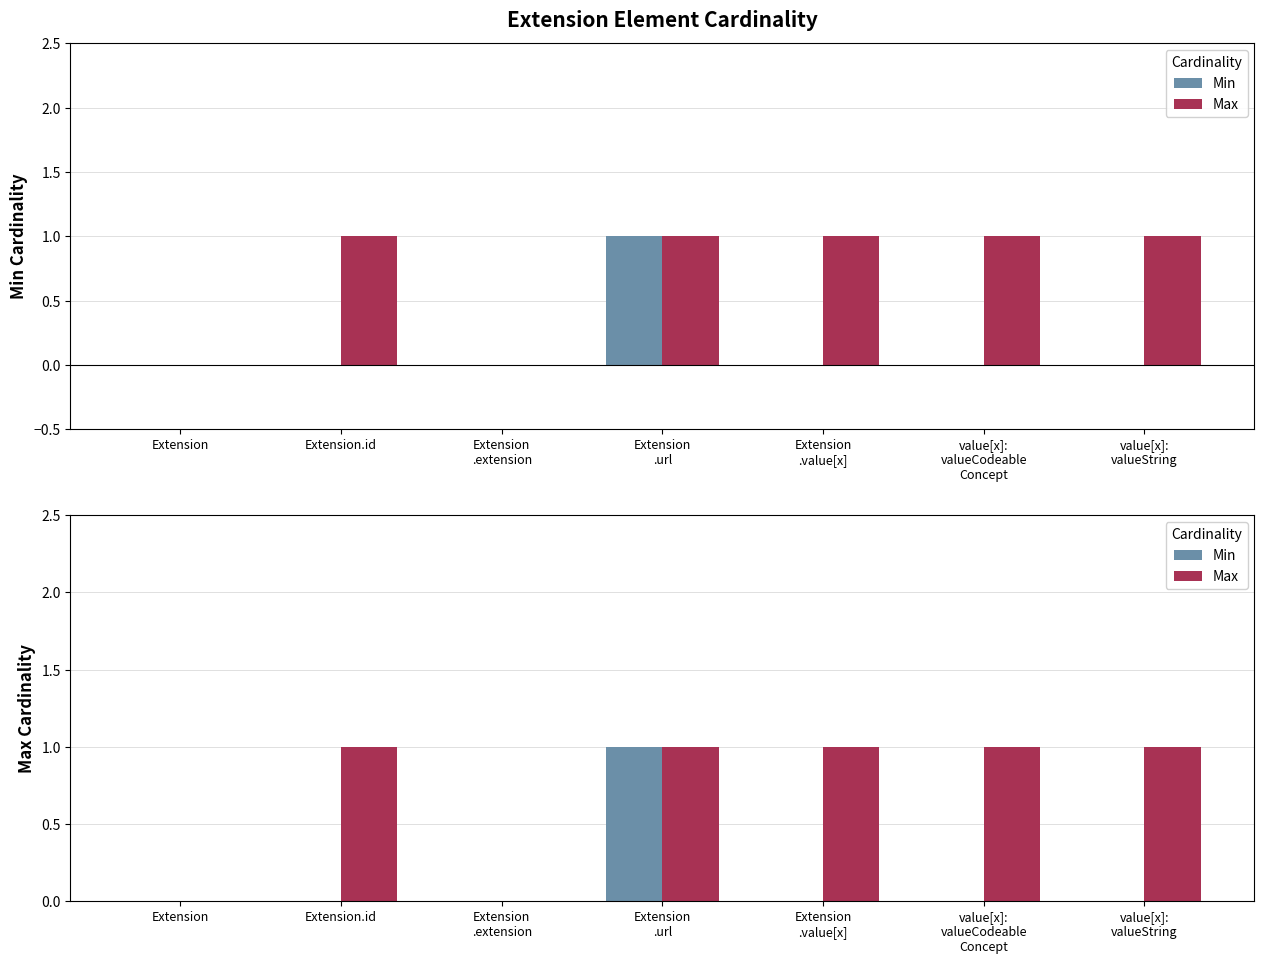

Rank the series by their maximum value, from highest to lowest.

Min, Max